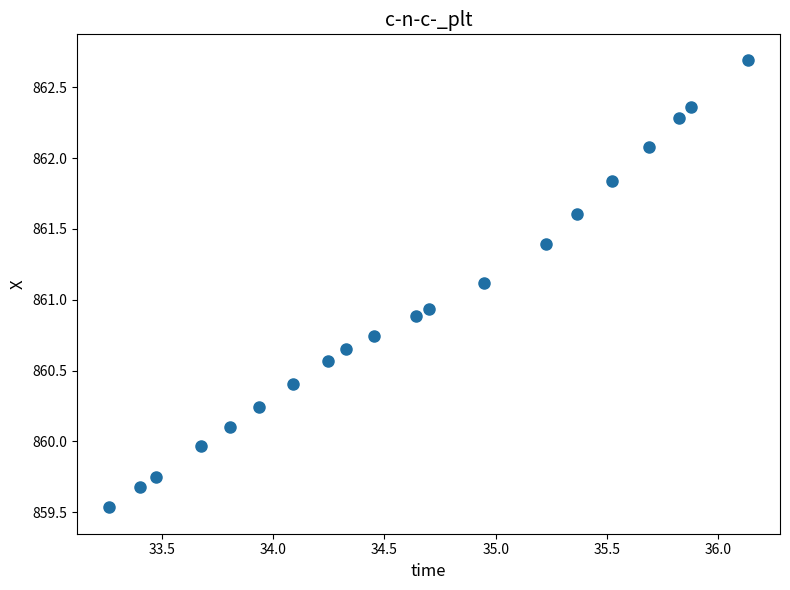

What is the value of the 20th point from the left?

862.7